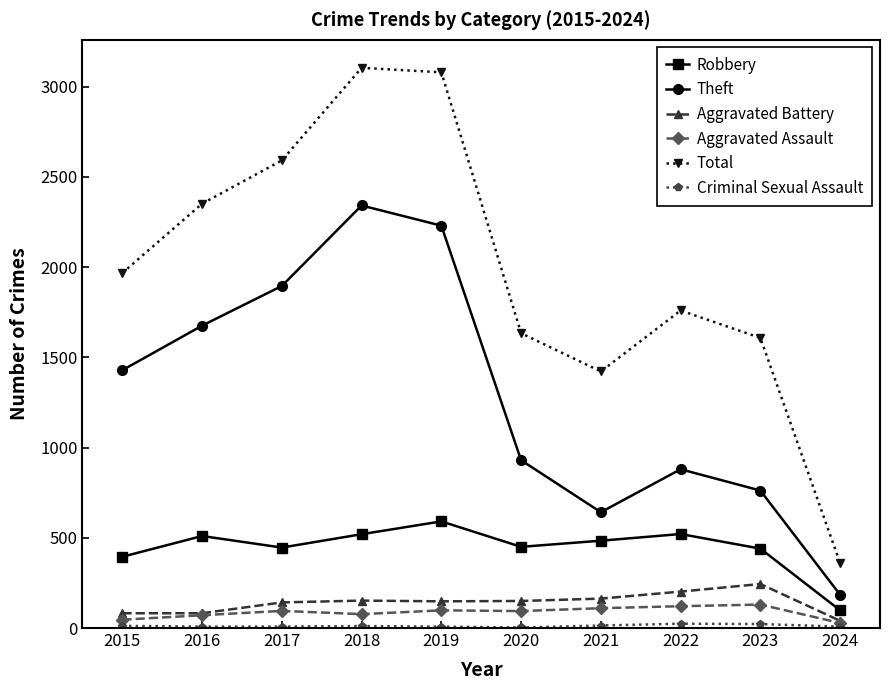

How many lines are shown in the chart?

6